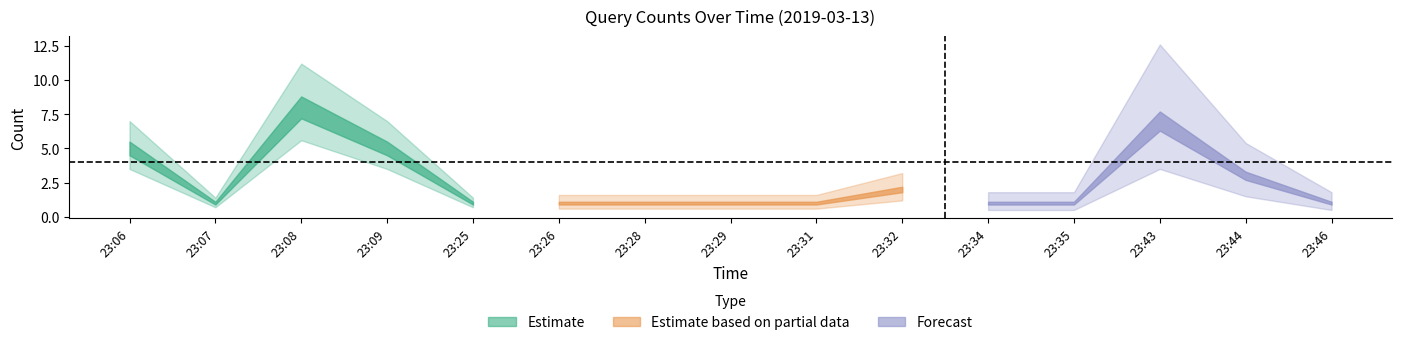

Reading left to right, list all the values displayed in this chart.

5	1	8	5	1	1	1	1	1	2	1	1	7	3	1